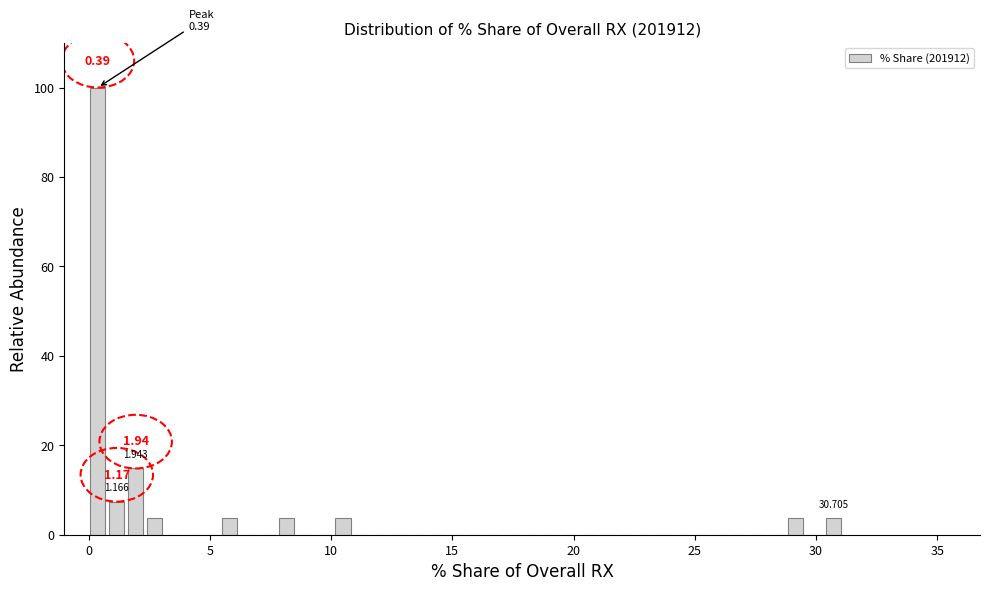

Read against the x-axis, roughly where is the centre of the tallest bar?

0.5